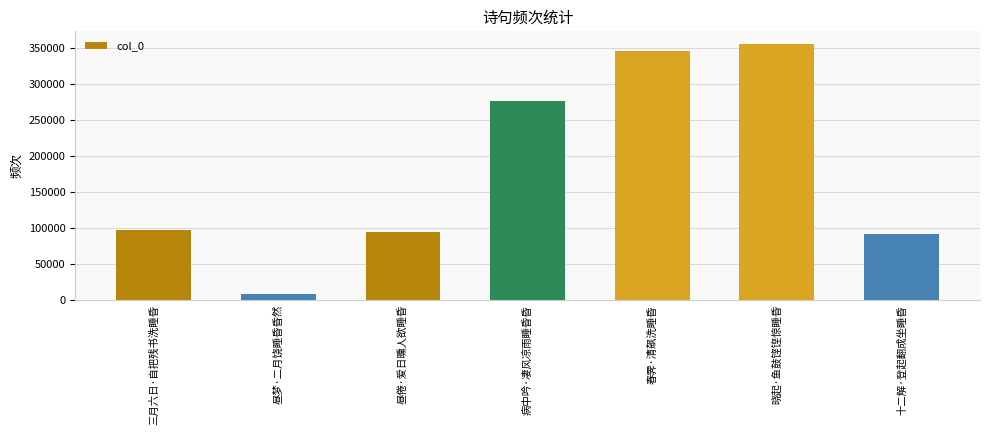

Does the chart contain stacked bars?

No